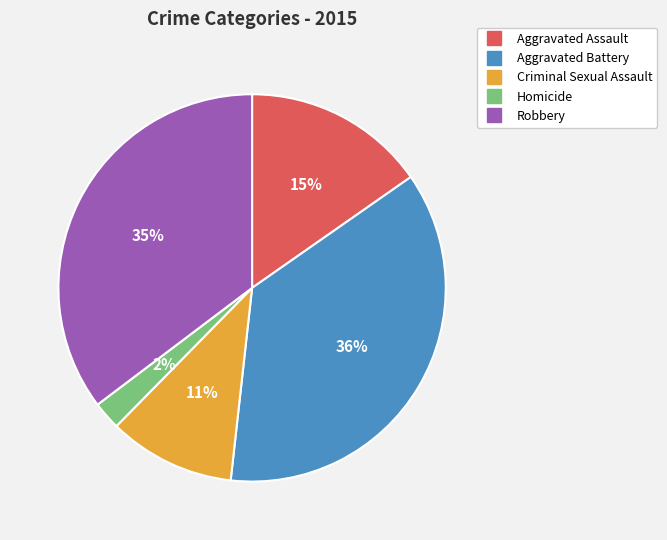

Combined, do Aggravated Assault and Robbery account for over 50%?

Yes